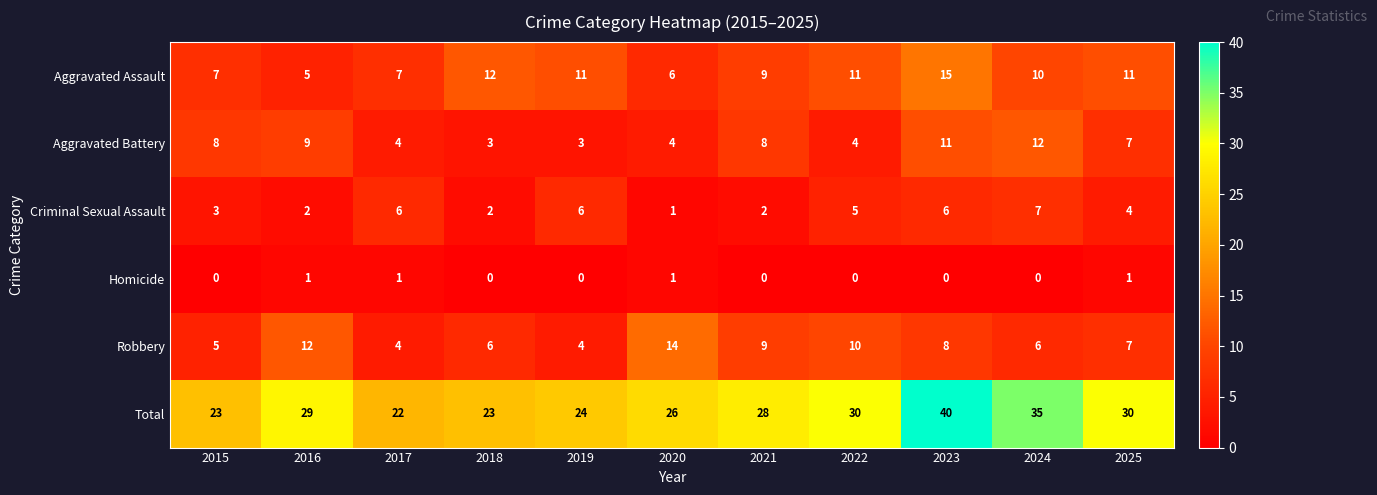

Which series has the widest spread of values?

Total